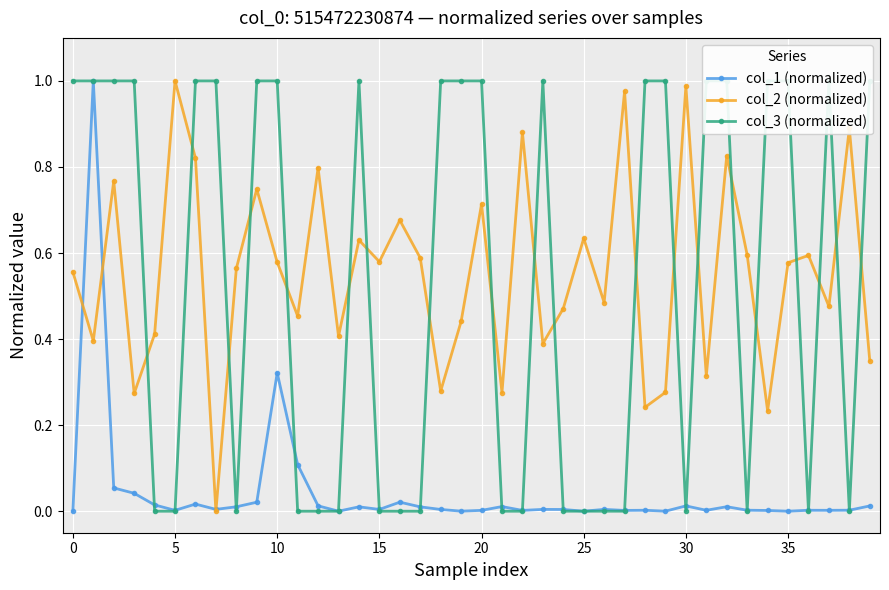

How many lines are shown in the chart?

3